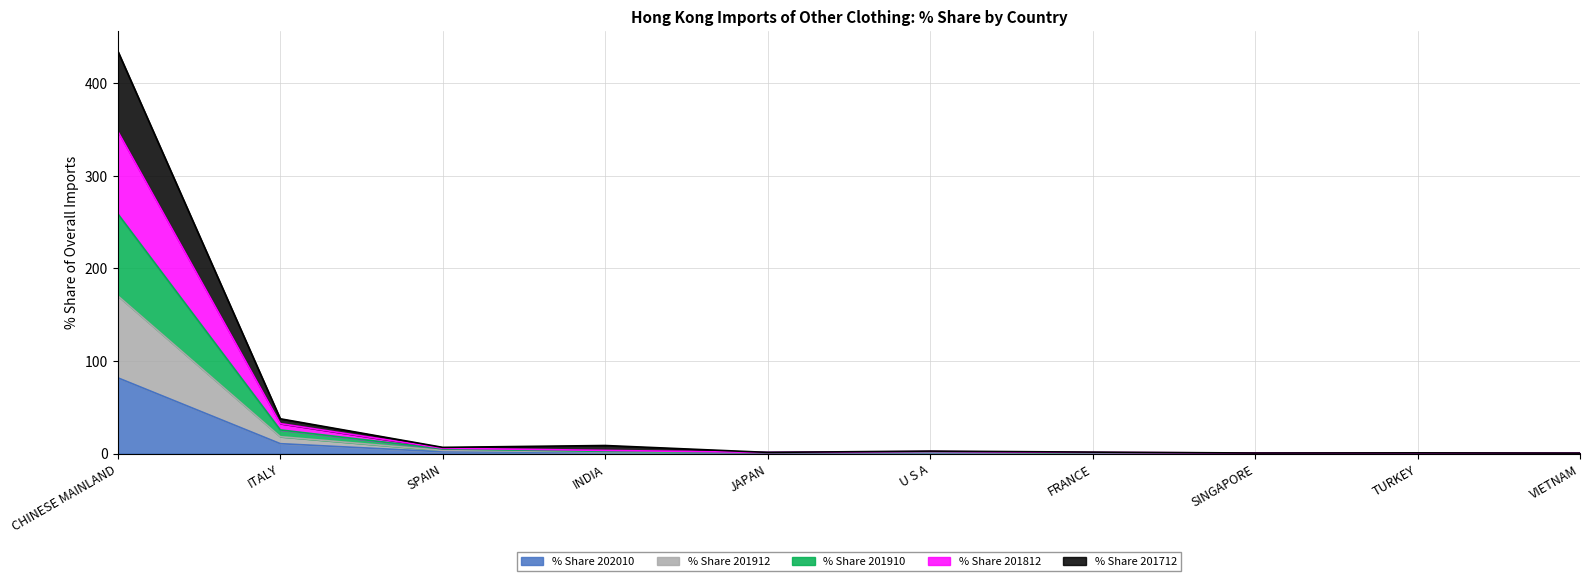

At which category is the sum across all series the highest?

CHINESE MAINLAND